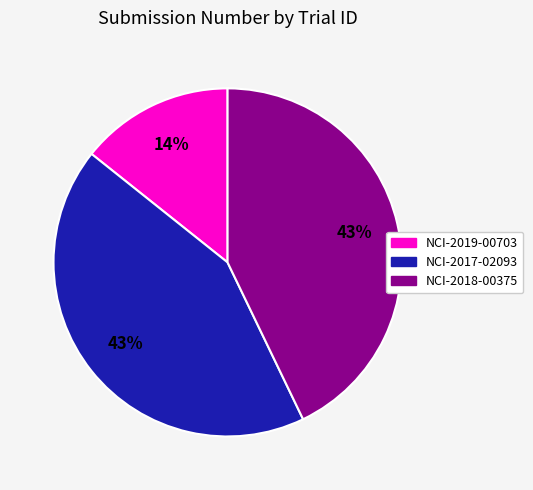

The NCI-2018-00375 slice represents 34% of the pie. True or false?

False